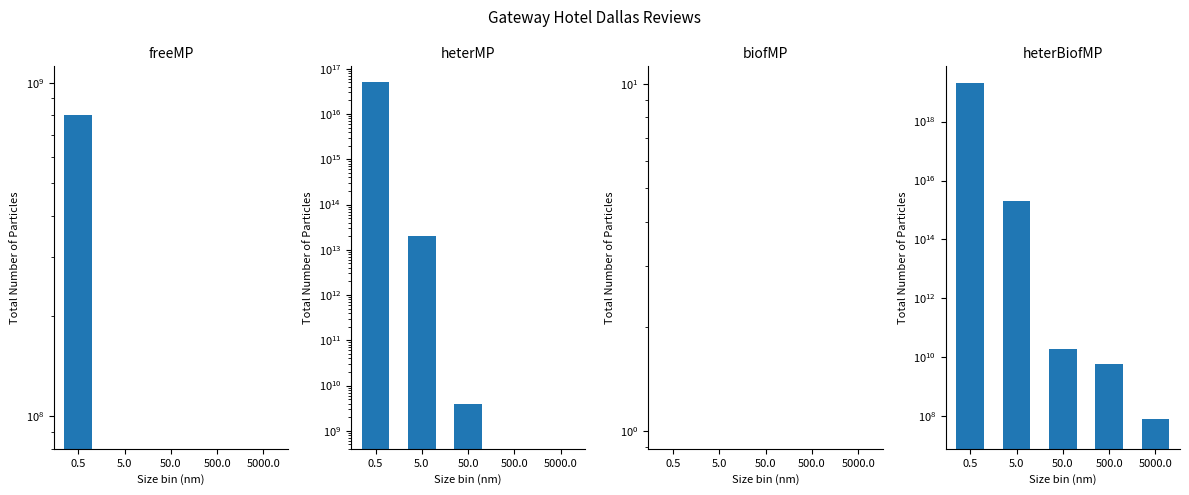

What is the label of the 3rd bar from the right?

50.0